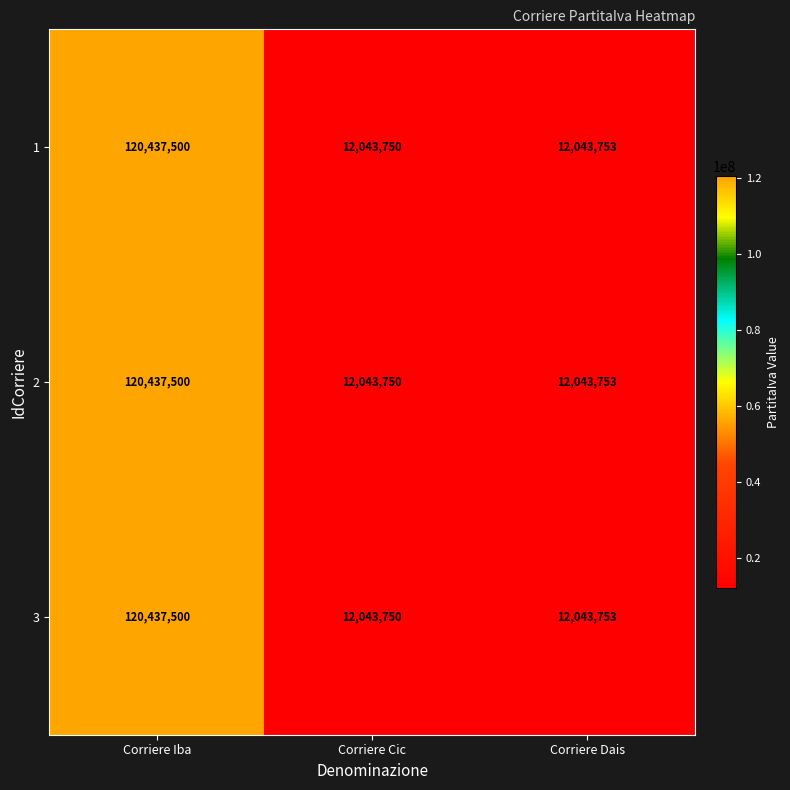

What is the difference between the 3 values at Corriere Iba and Corriere Cic?

108393750